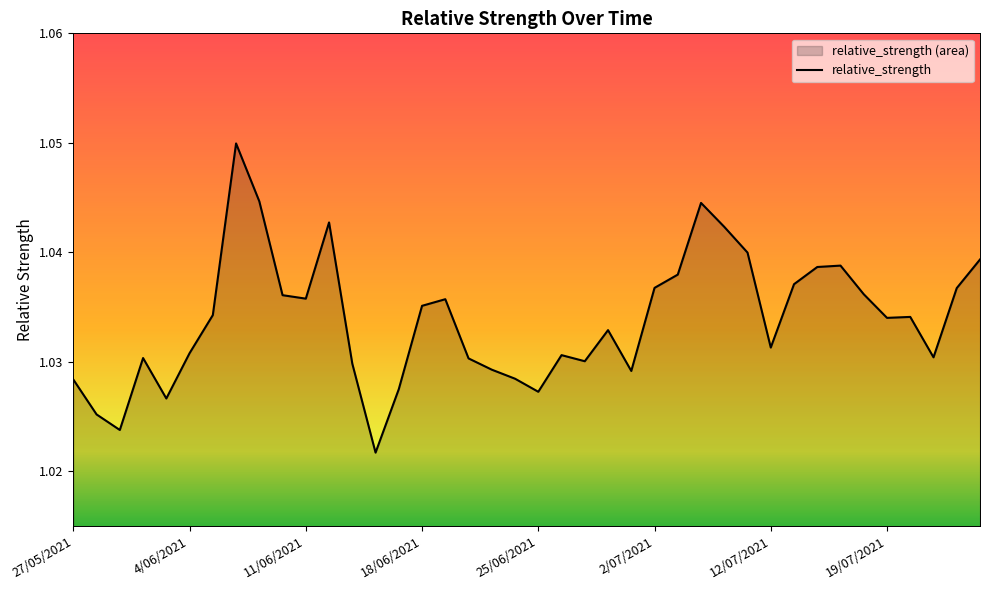

How many data points does each series have?

40